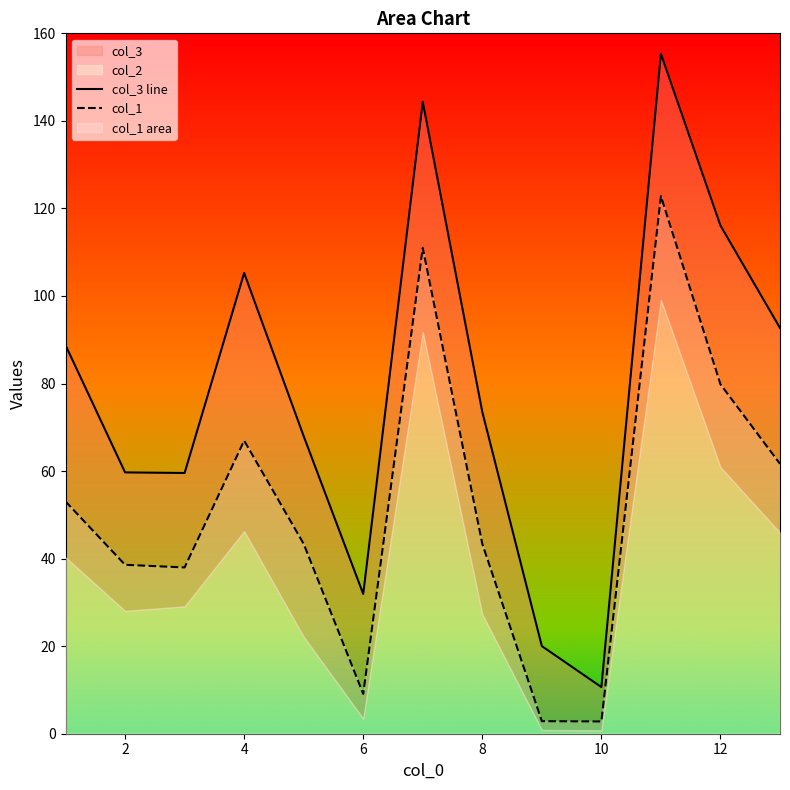

What is the highest value of the col_1 series?

122.8